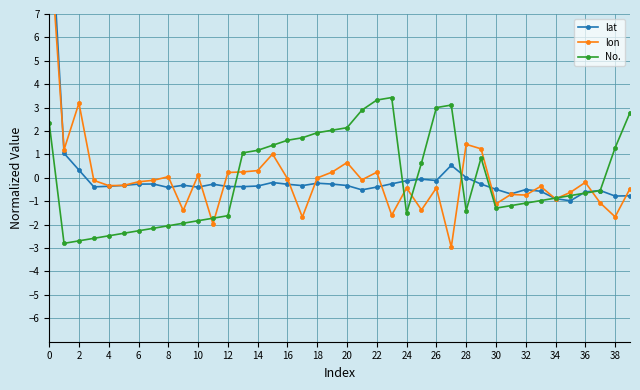

True or false: No. has more than 2 points higher than both neighbors.

True